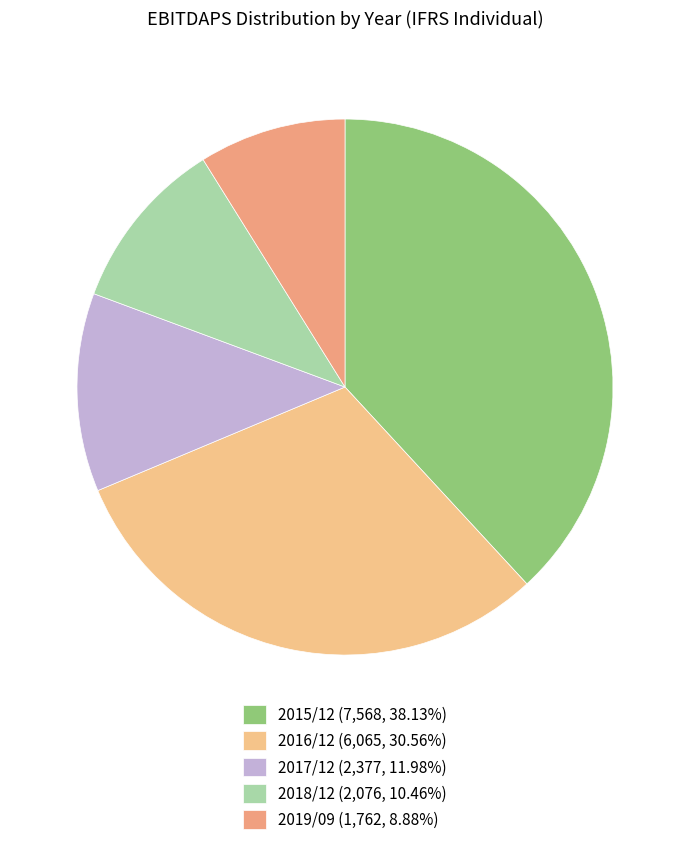

Rank the categories by value from highest to lowest.

2015/12, 2016/12, 2017/12, 2018/12, 2019/09